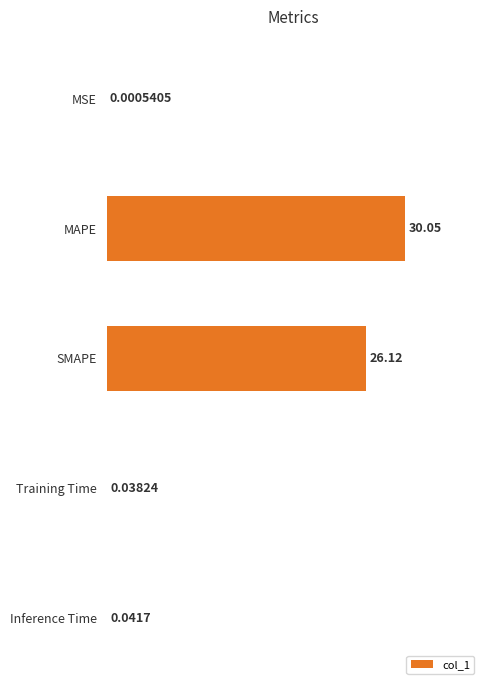

What is the sum of the values at Training Time and MAPE?

30.1